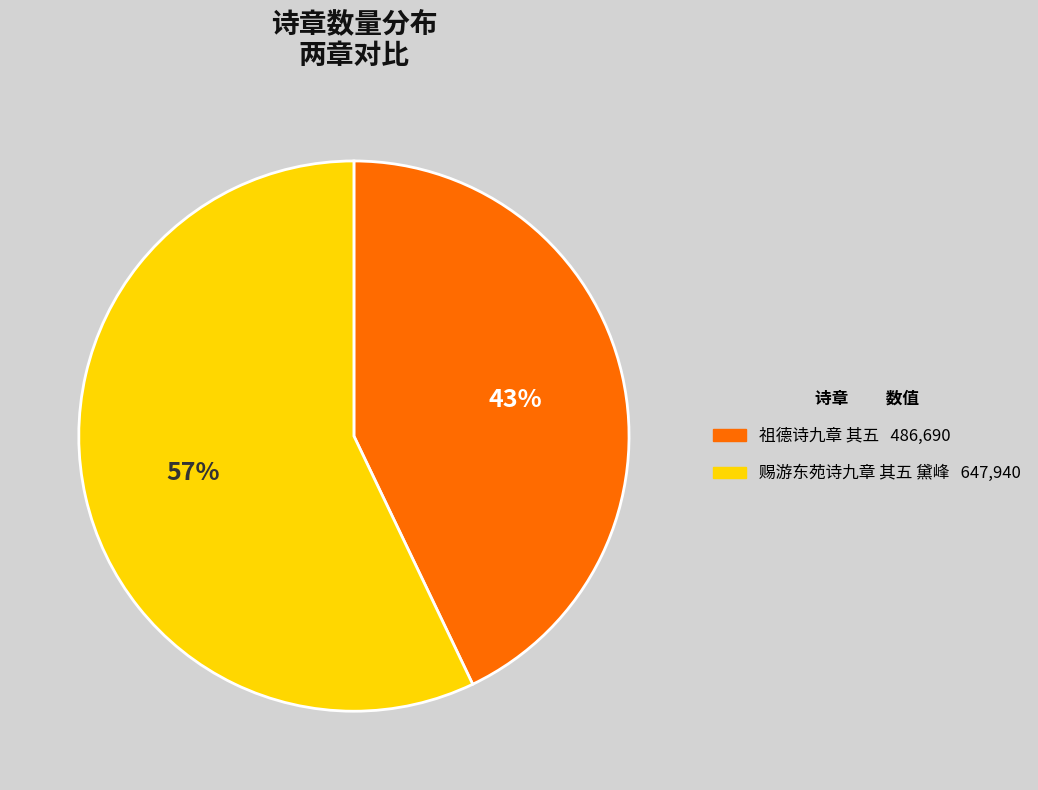

The 祖德诗九章 其五 slice represents 43% of the pie. True or false?

True